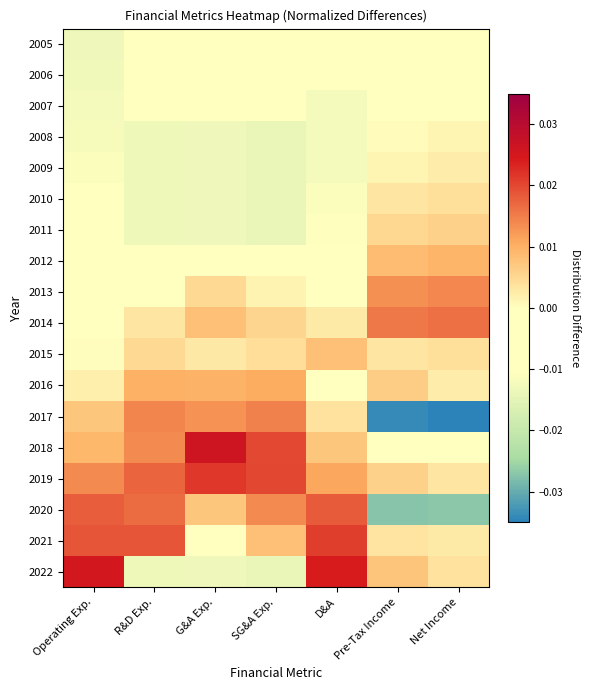

Rank the series at SG&A Exp. from lowest to highest value.

2008, 2009, 2010, 2011, 2022, 2006, 2005, 2007, 2012, 2013, 2015, 2014, 2021, 2016, 2020, 2017, 2018, 2019